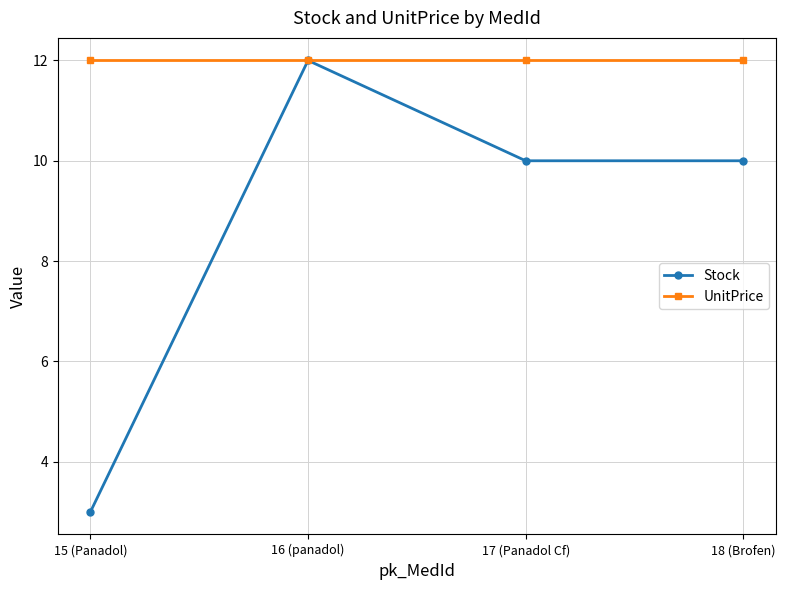

What is the label of the 4th point from the left?

18 (Brofen)